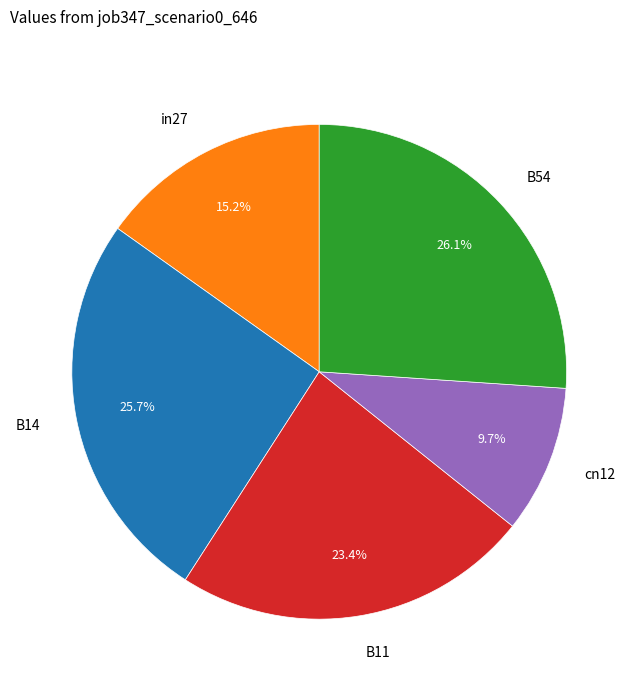

Is there a majority slice in this chart?

No